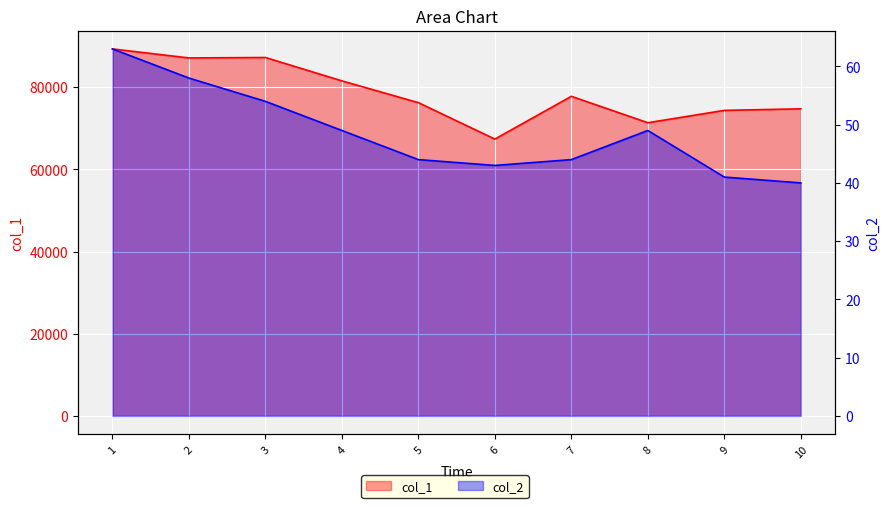

At which category is the sum across all series the highest?

1